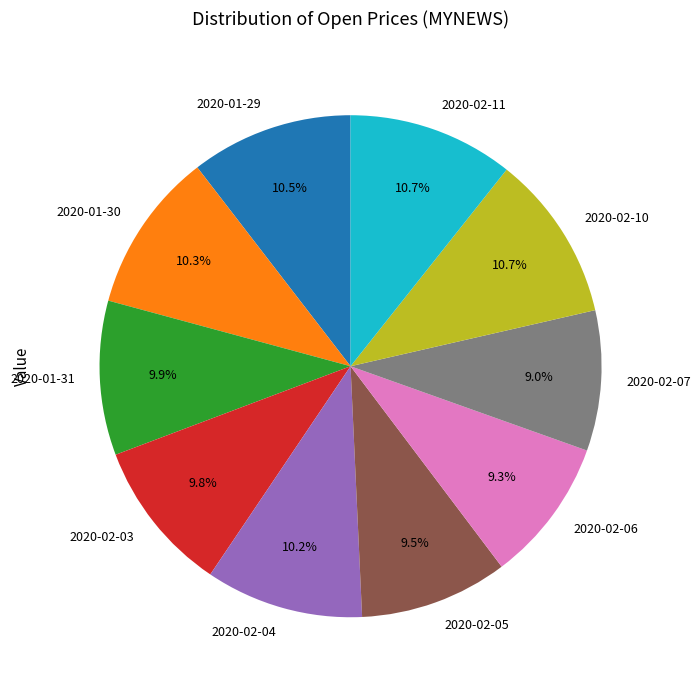

To the nearest percent, what portion does 2020-01-31 represent?

10%